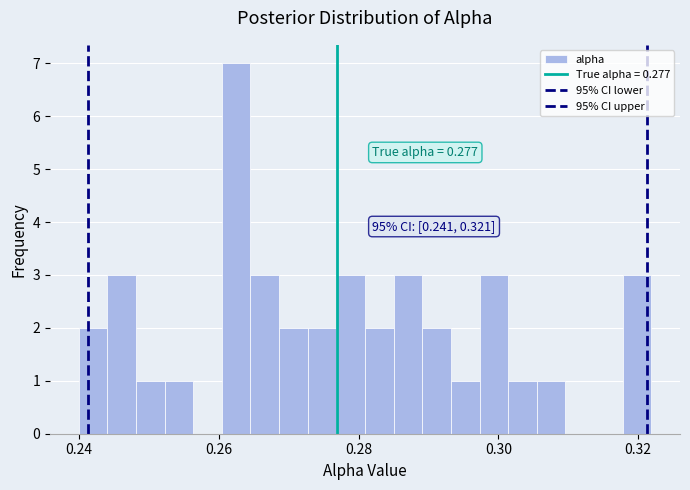

Around what value on the x-axis is the tallest bar? Give the approximate position of its centre, as read against the axis.

0.262